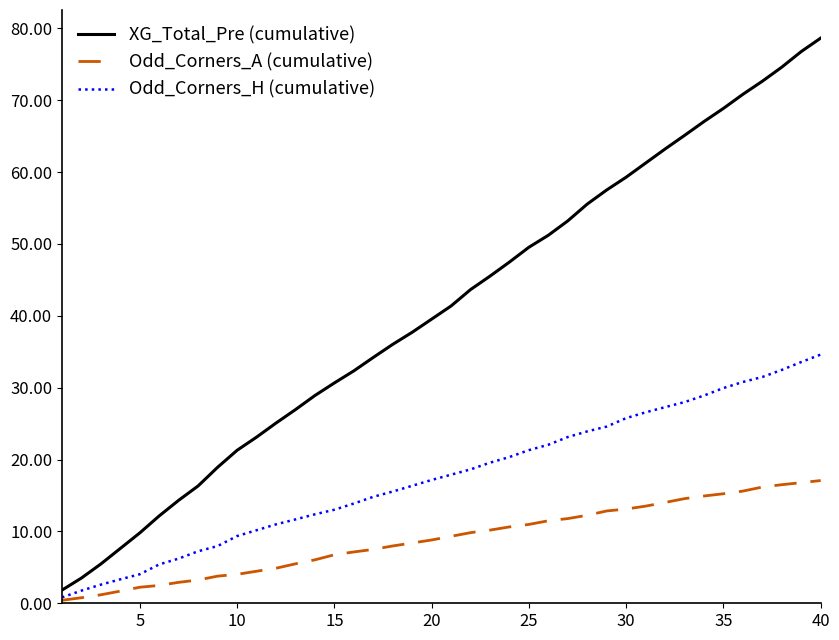

What is the lowest value of the XG_Total_Pre (cumulative) series?

1.8